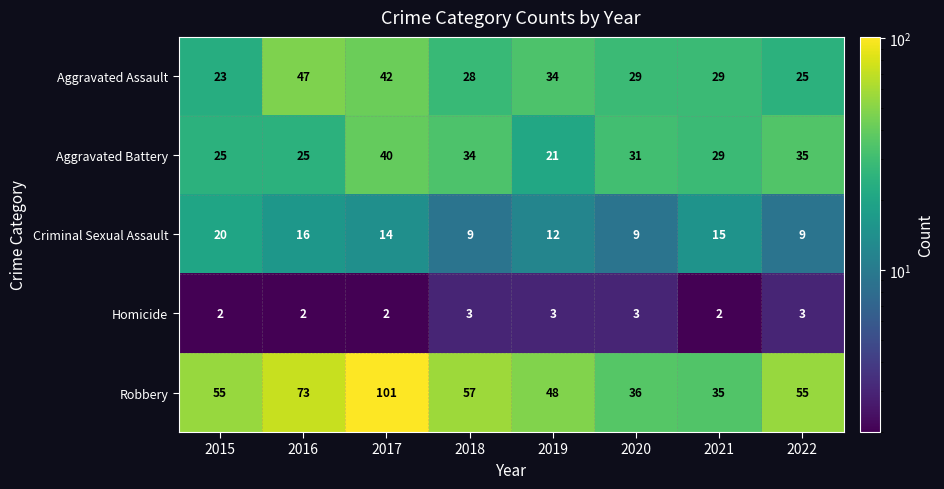

Rank the series at 2022 from lowest to highest value.

Homicide, Criminal Sexual Assault, Aggravated Assault, Aggravated Battery, Robbery